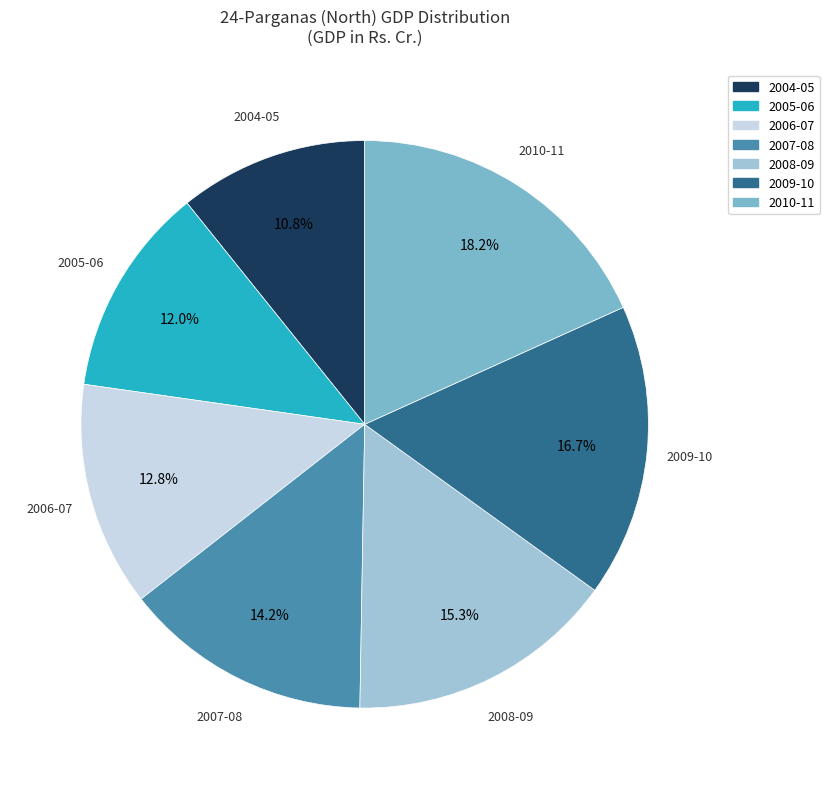

Does 2004-05 represent more than half of the total?

No